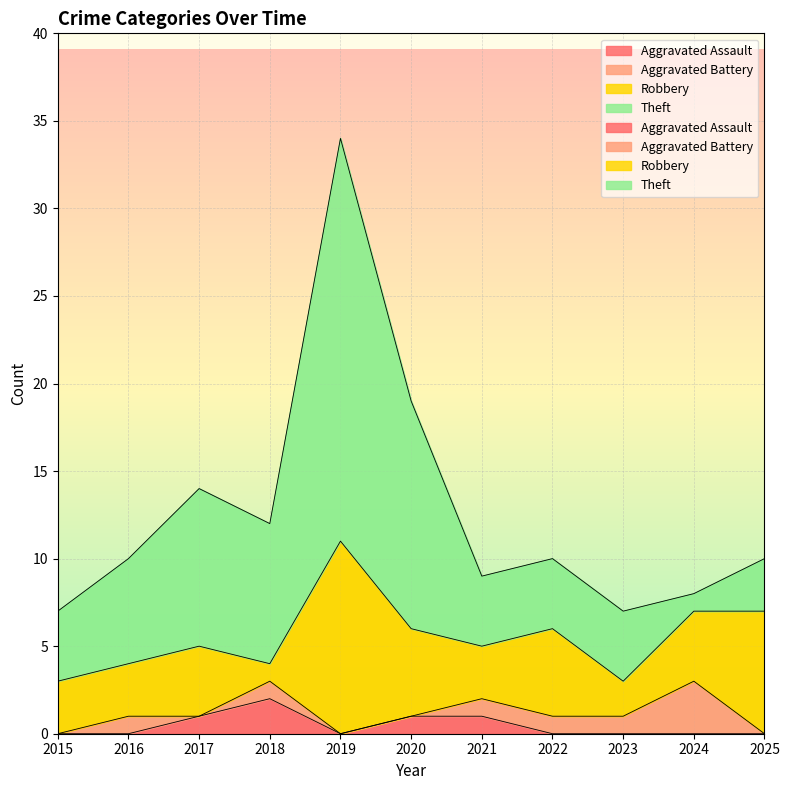

True or false: Theft has a value of 6 at 2023.

False